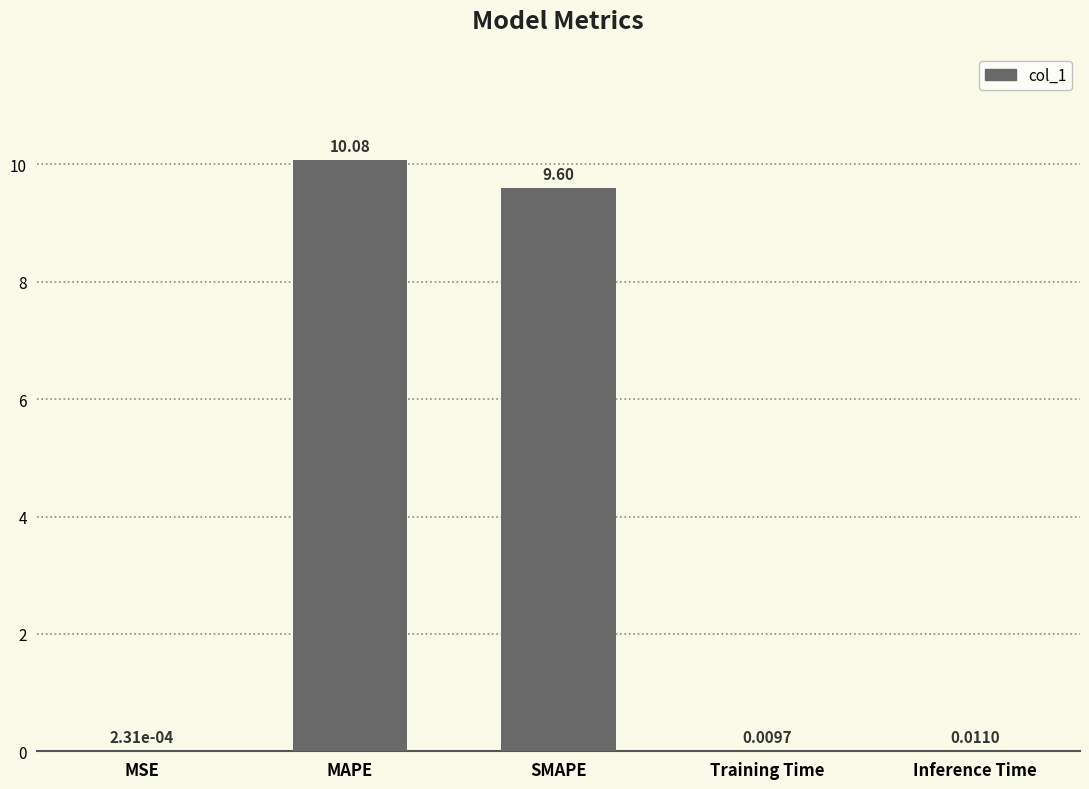

At which label is the value closest to 5?

SMAPE